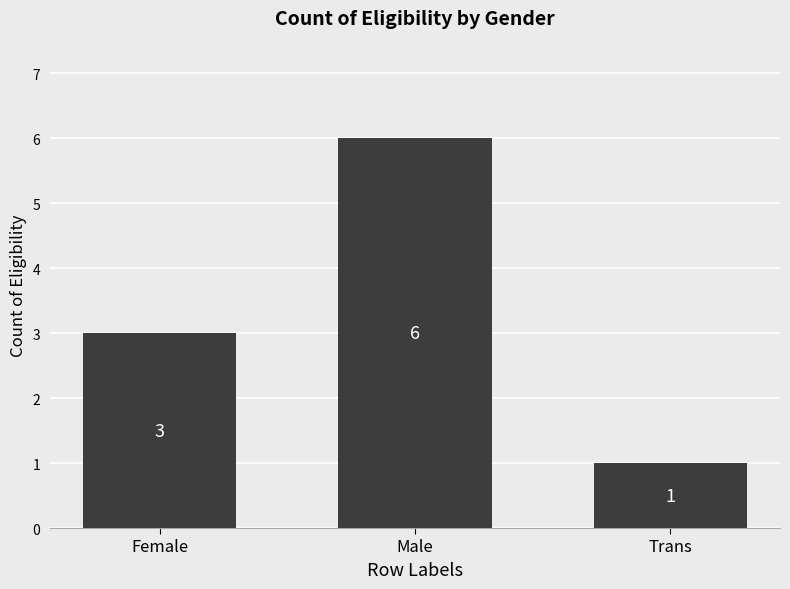

Reading left to right, extract all data points from this chart.

3	6	1